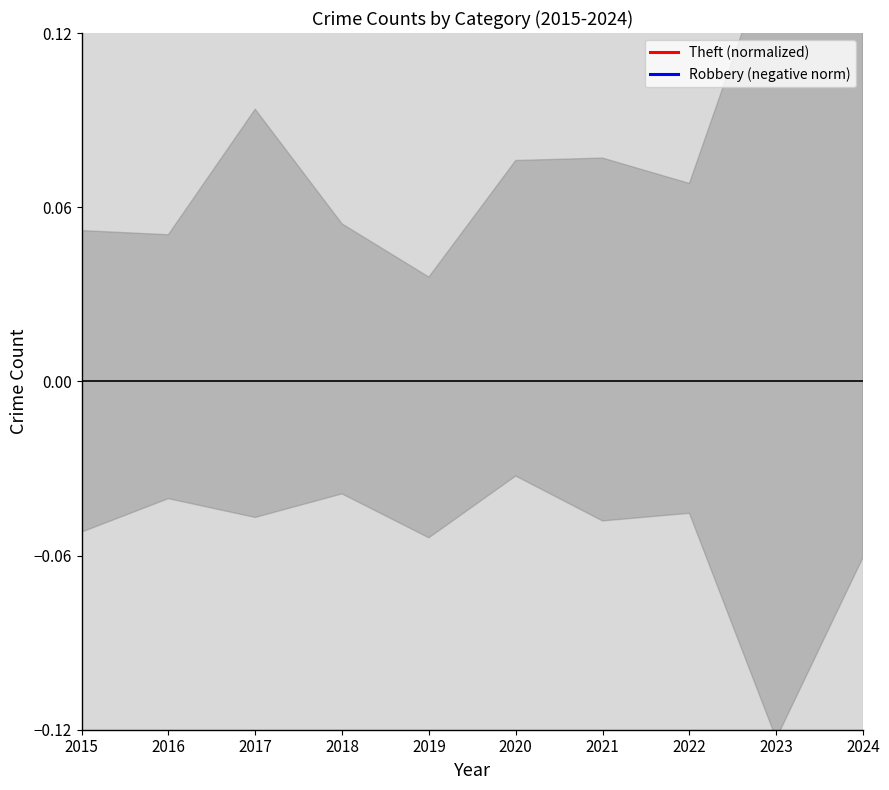

Rank the series at 2019 from highest to lowest value.

Theft (normalized), Robbery (negative norm)